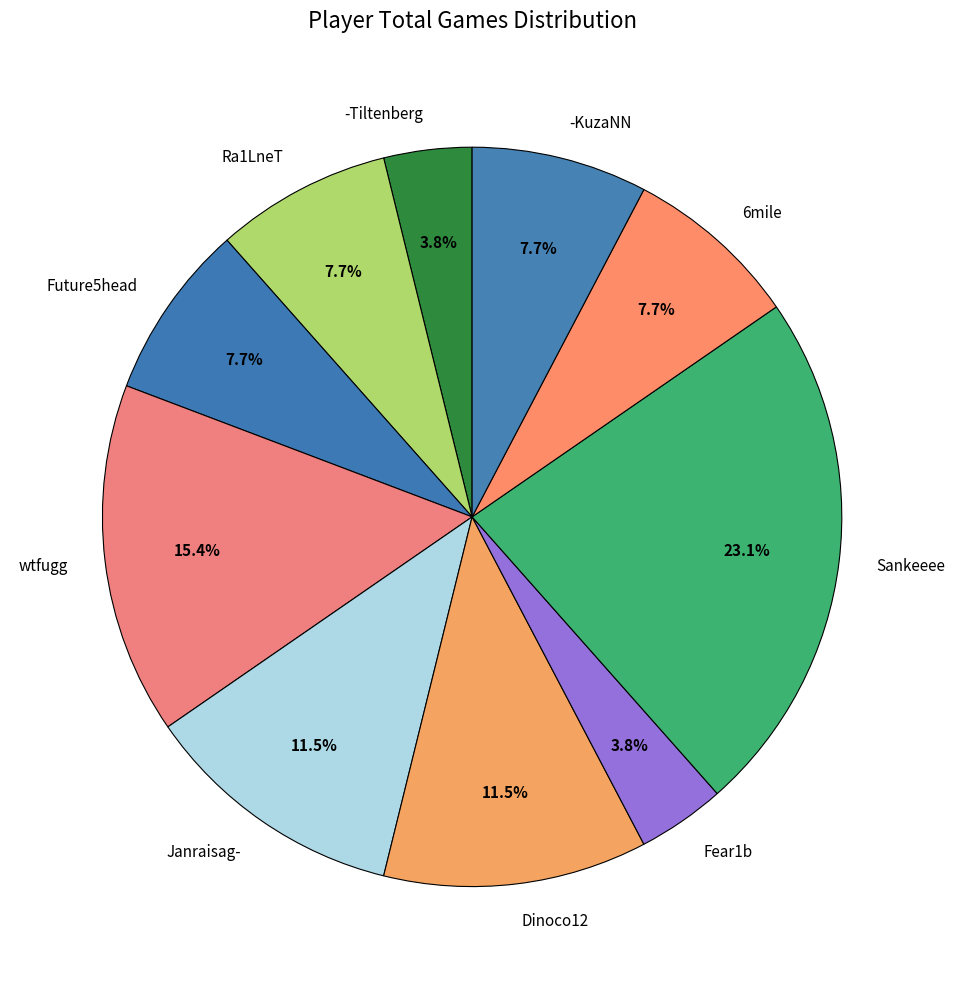

Which category has the biggest portion of the pie?

Sankeeee